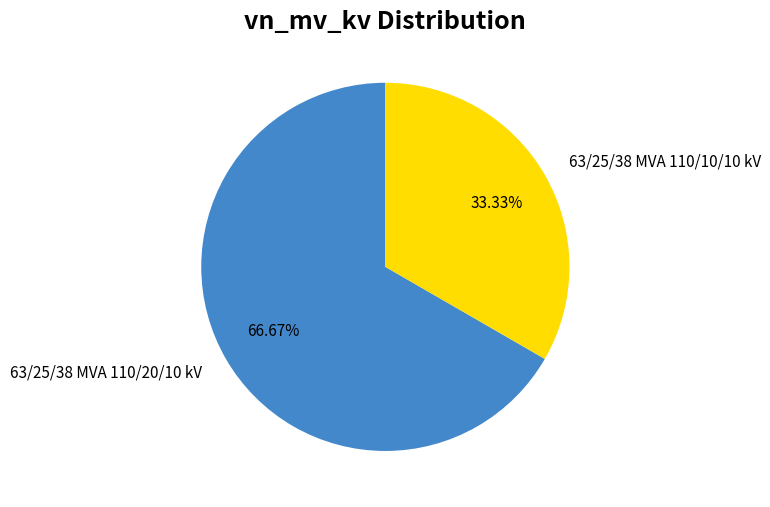

To the nearest percent, what is the average slice percentage?

50%